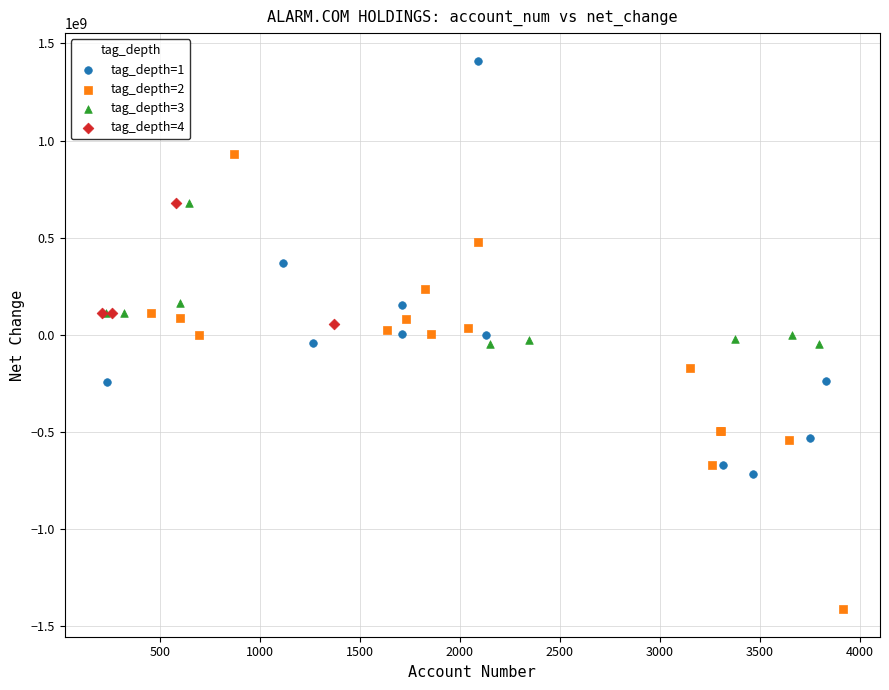

Which series contains the lowest Y value?

tag_depth=2